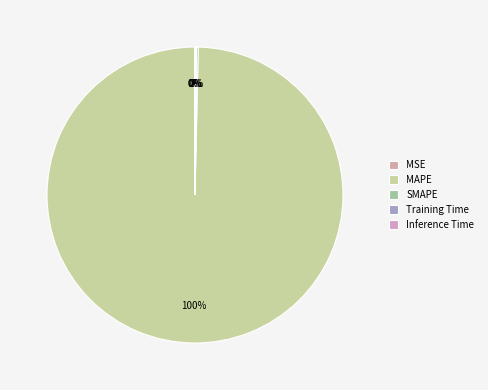

To the nearest percent, what is the combined percentage of MAPE and Inference Time?

100%